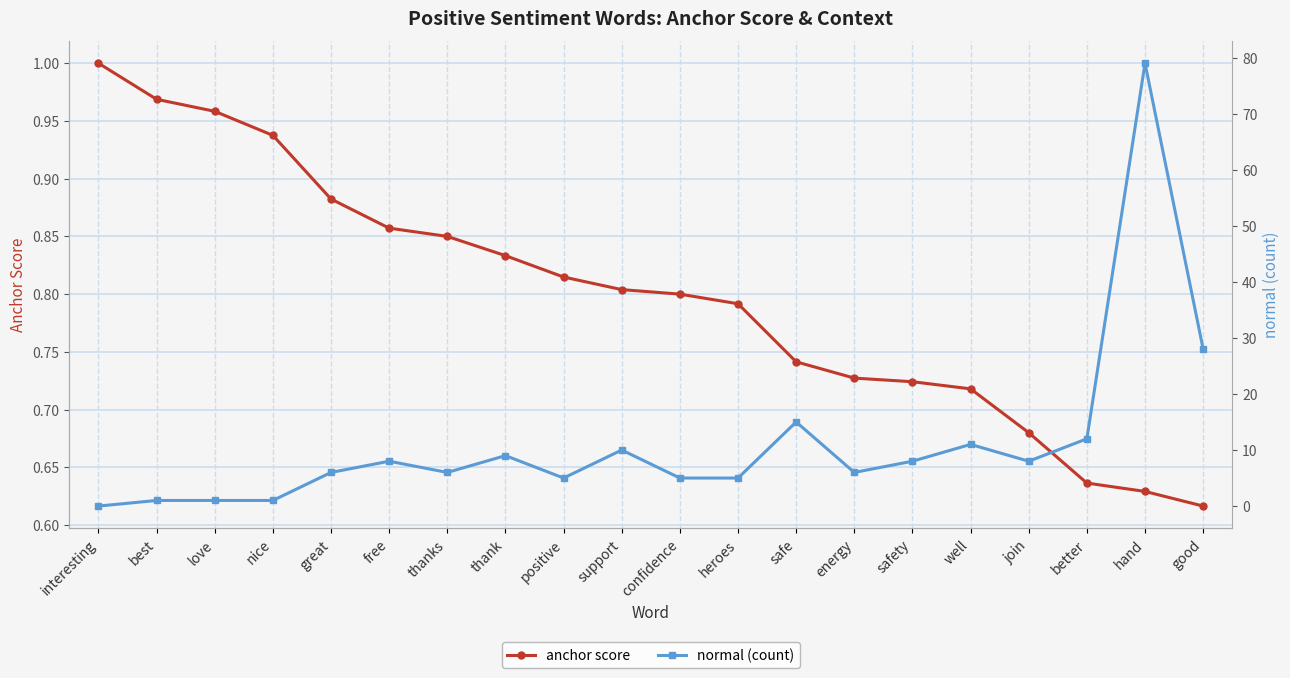

Which series has the largest total across all categories?

normal (count)